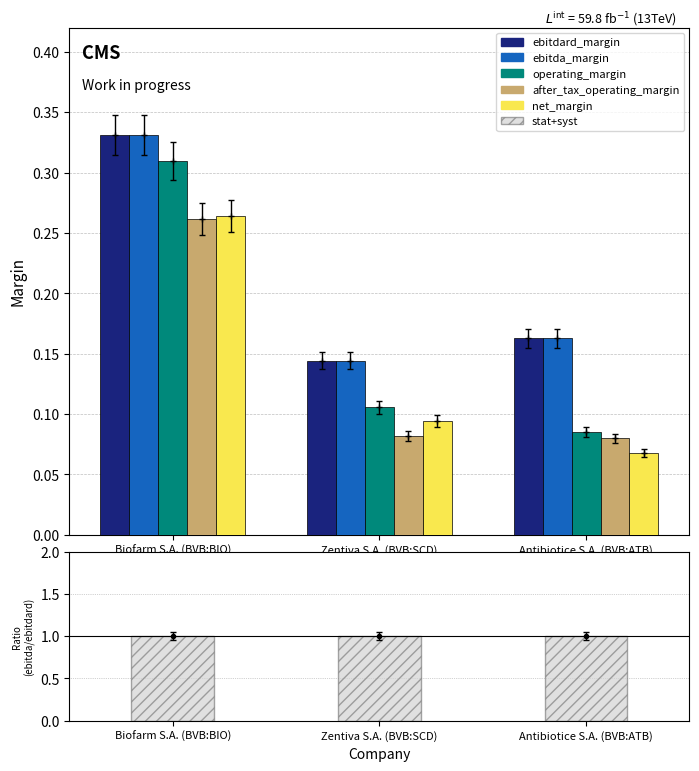

Rank the categories by operating_margin value from highest to lowest.

Biofarm S.A. (BVB:BIO), Zentiva S.A. (BVB:SCD), Antibiotice S.A. (BVB:ATB)